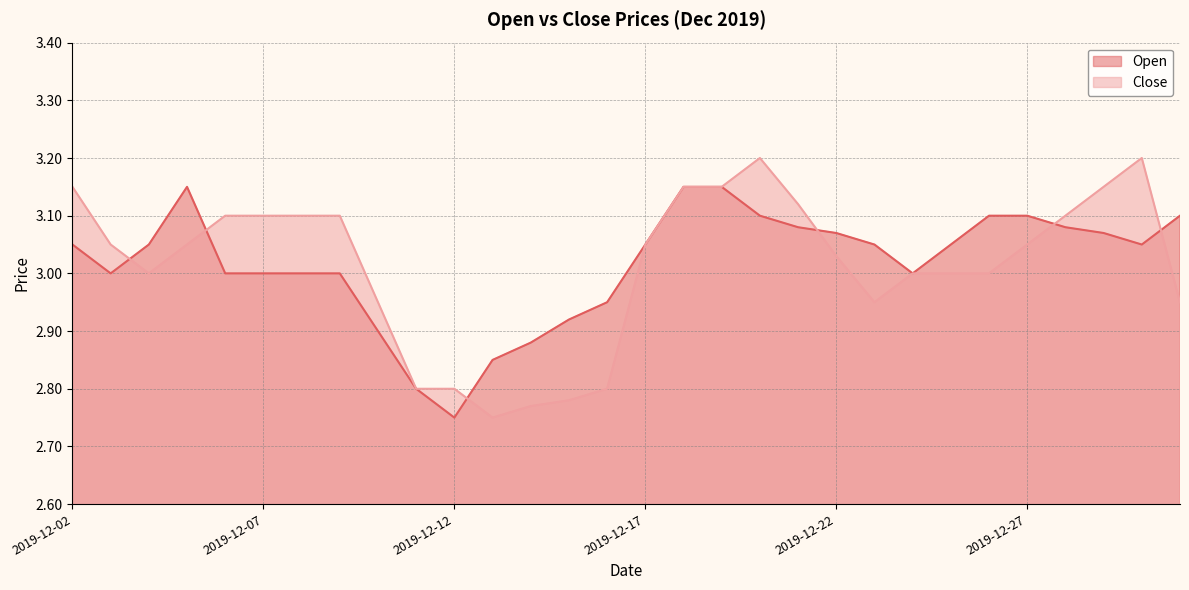

Reading right to left, transcribe all the data shown in this chart.

Open: 3.1	3.0	3.1	3.1	3.1	3.1	3.0	3.0	3.0	3.1	3.1	3.1	3.1	3.1	3.0	3.0	2.9	2.9	2.9	2.8	2.8	2.9	3.0	3.0	3.0	3.0	3.1	3.0	3.0	3.0
Close: 3.0	3.2	3.1	3.1	3.0	3.0	3.0	3.0	3.0	3.0	3.1	3.2	3.1	3.1	3.0	2.8	2.8	2.8	2.8	2.8	2.8	3.0	3.1	3.1	3.1	3.1	3.0	3.0	3.0	3.1